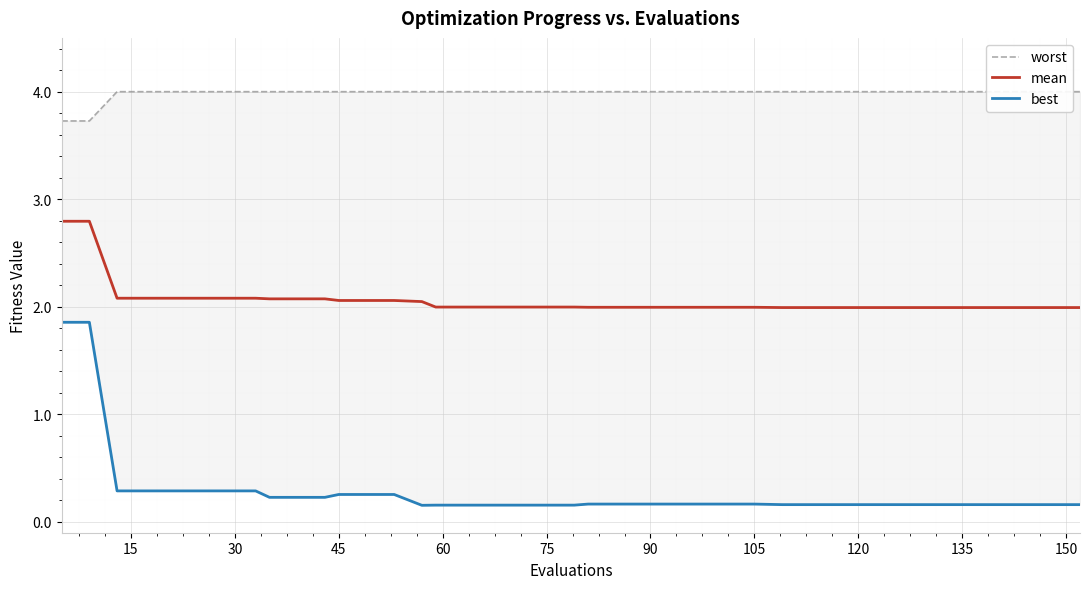

Rank the series at 105 from highest to lowest value.

worst, mean, best